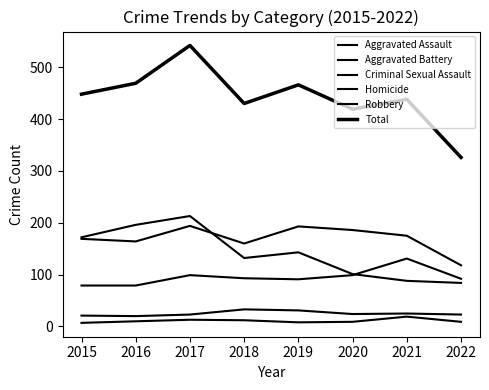

In Robbery, how many points are lower than both neighbors (excluding endpoints)?

1